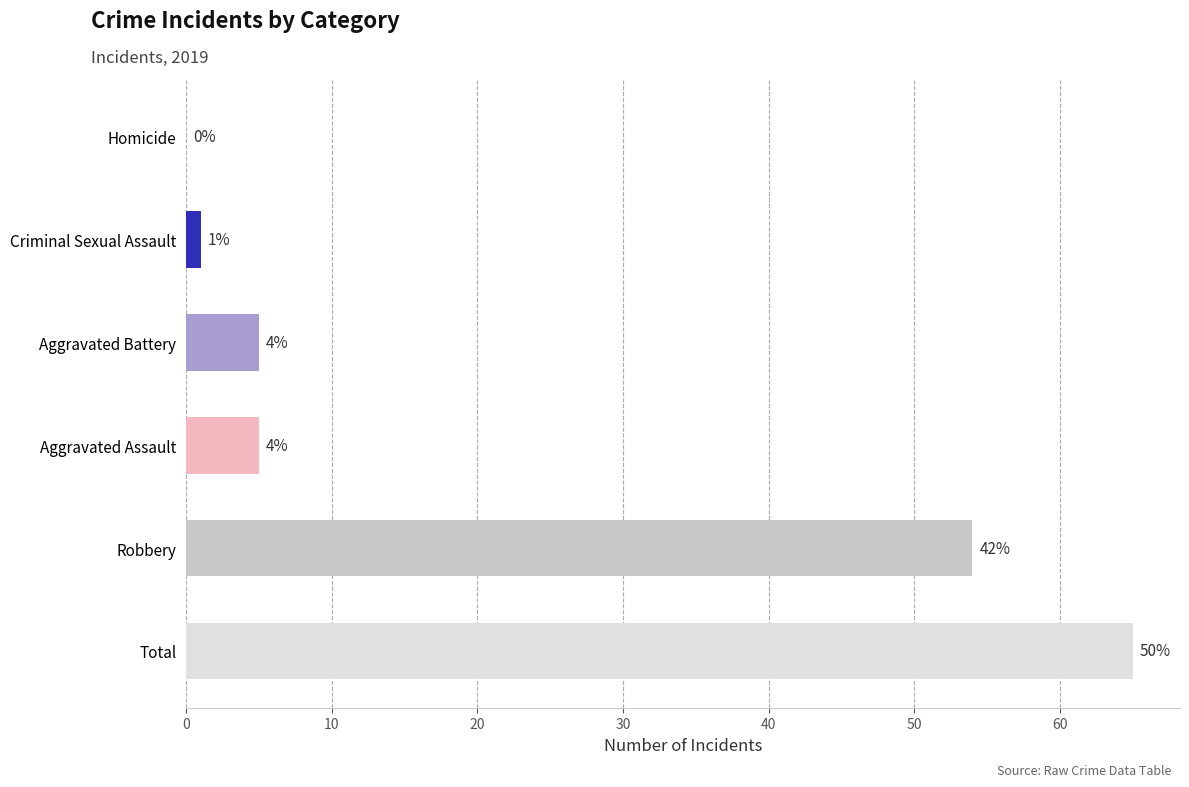

What is the difference between the values at Homicide and Total?

65